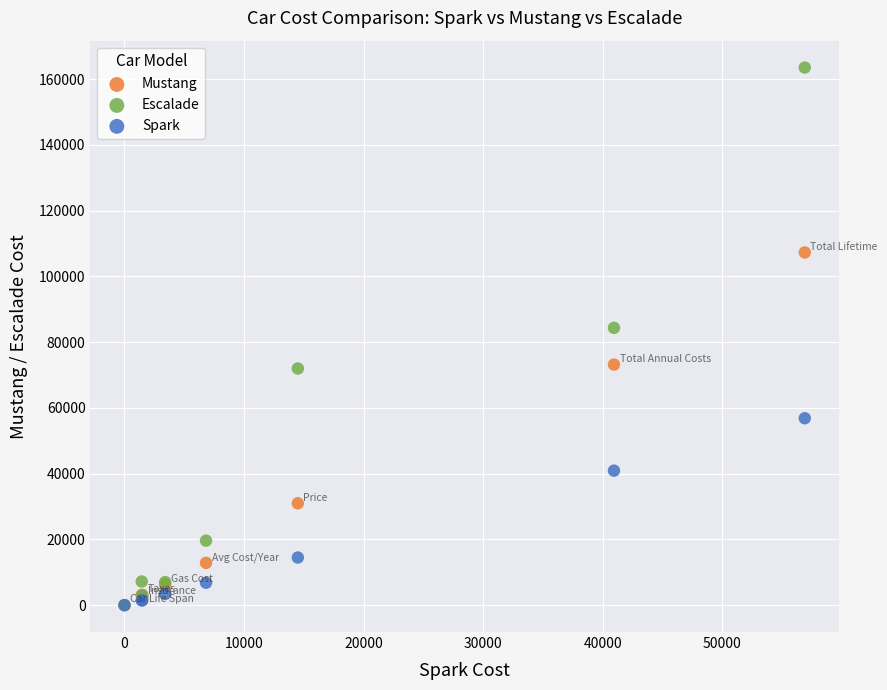

Across all series, what Y value is closest to 81785?

84362.7